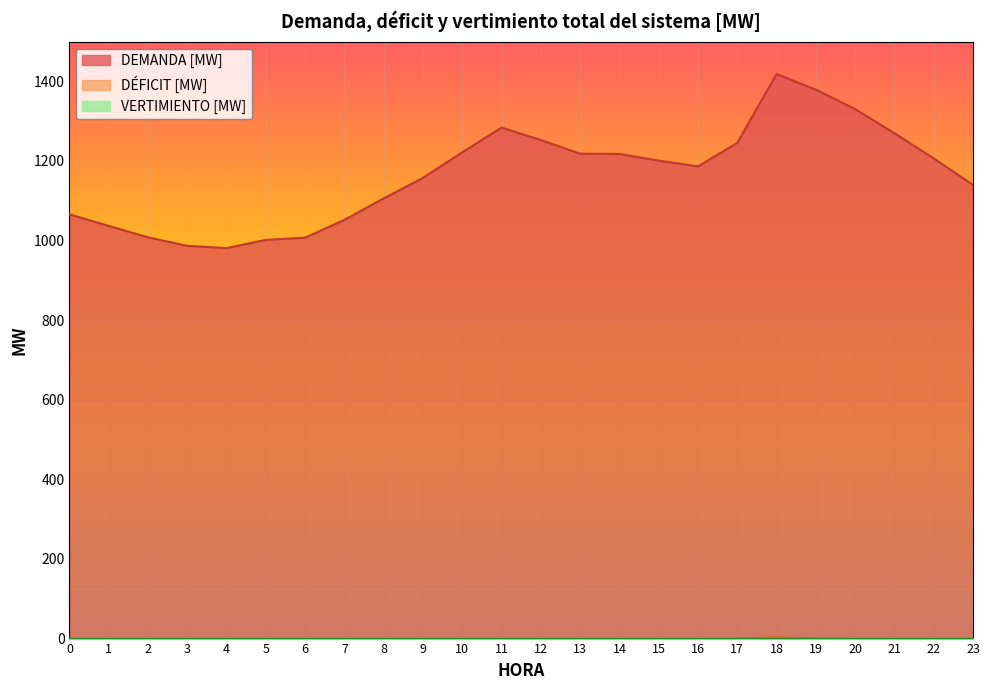

Which series has the largest range (max minus min)?

DEMANDA [MW]